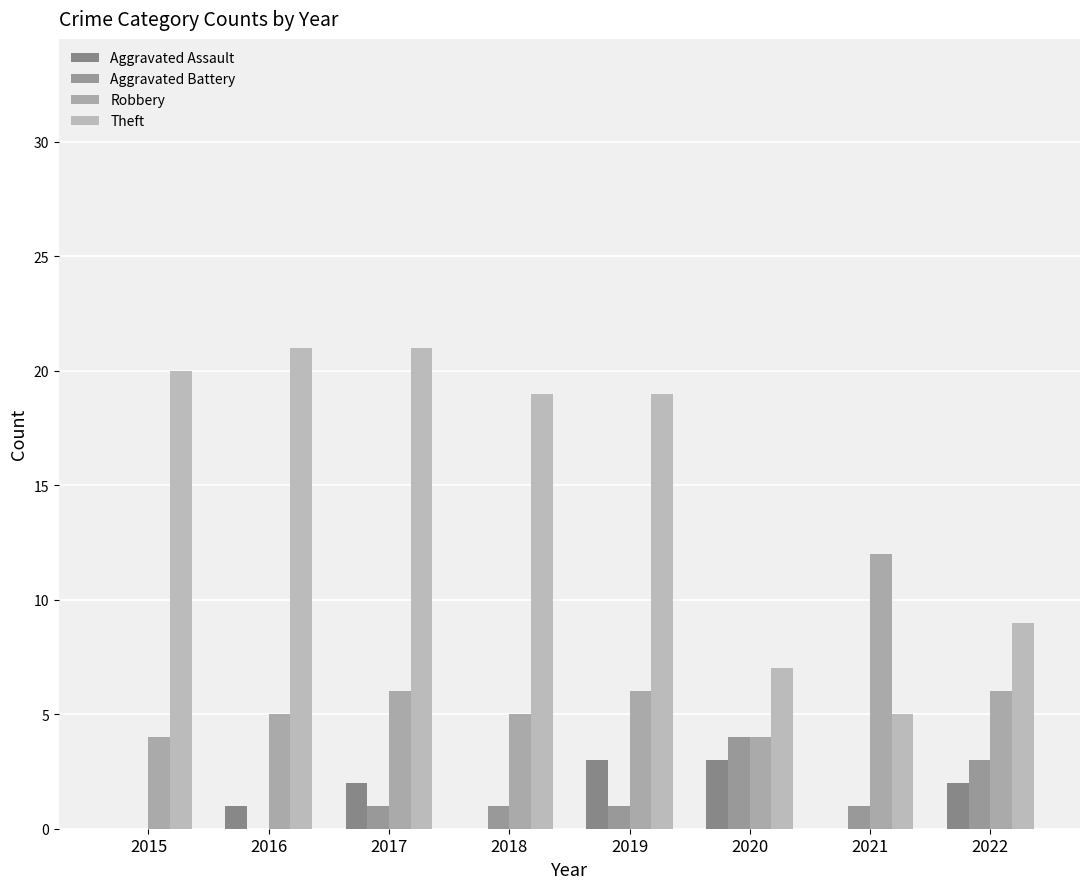

Reading left to right, extract all data points from this chart.

Aggravated Assault: 0	1	2	0	3	3	0	2
Aggravated Battery: 0	0	1	1	1	4	1	3
Robbery: 4	5	6	5	6	4	12	6
Theft: 20	21	21	19	19	7	5	9